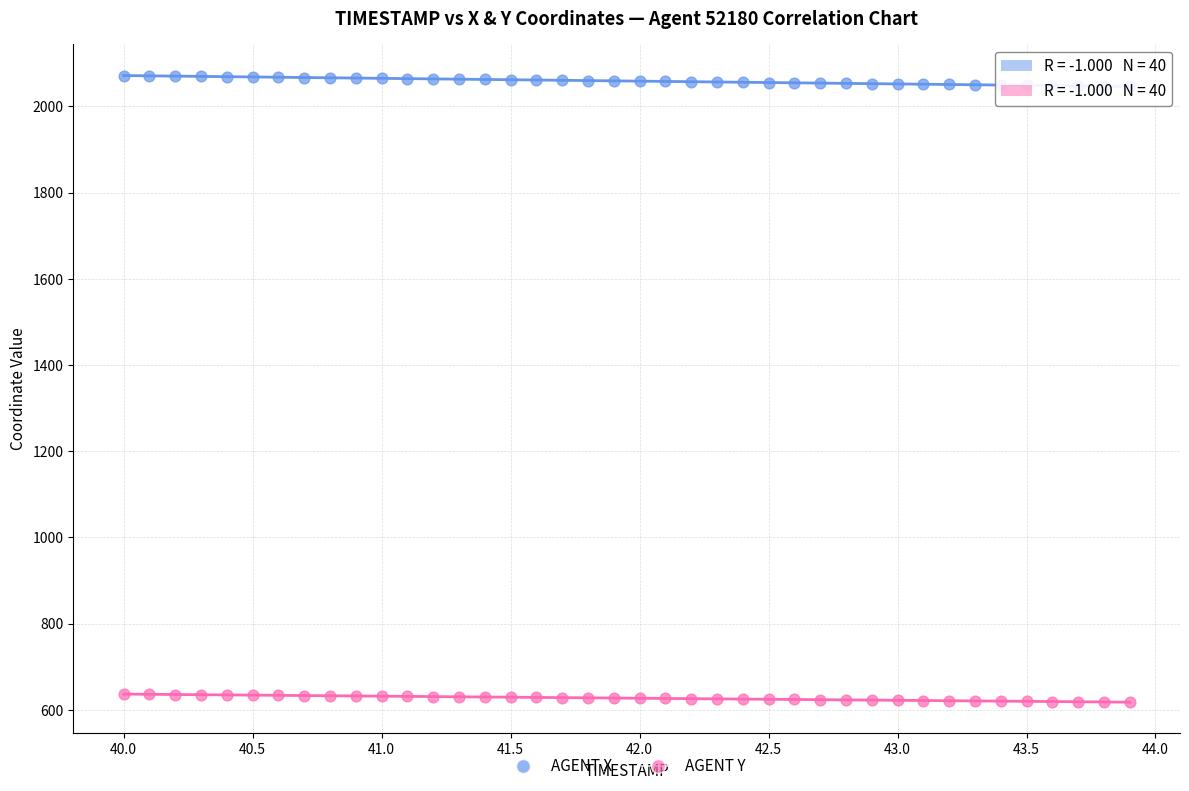

Across all data points, what is the range of Y values (max minus min)?

1453.7